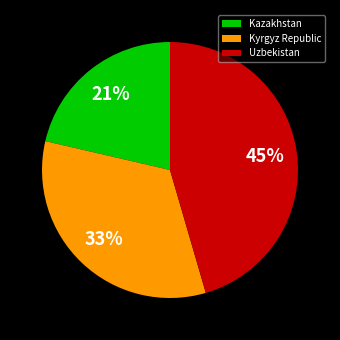

How many slices are in this pie chart?

3